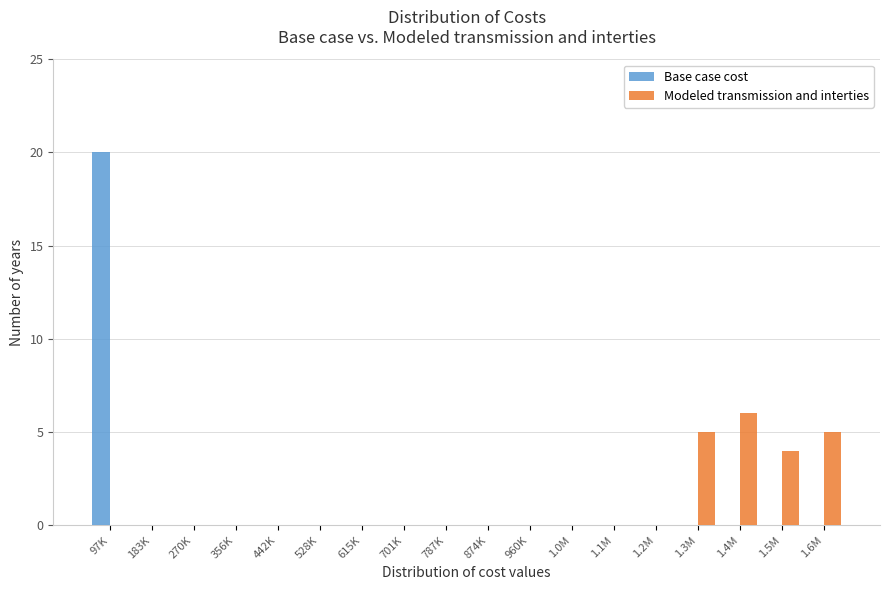

The value of Base case cost at 1.4M is -13. True or false?

False